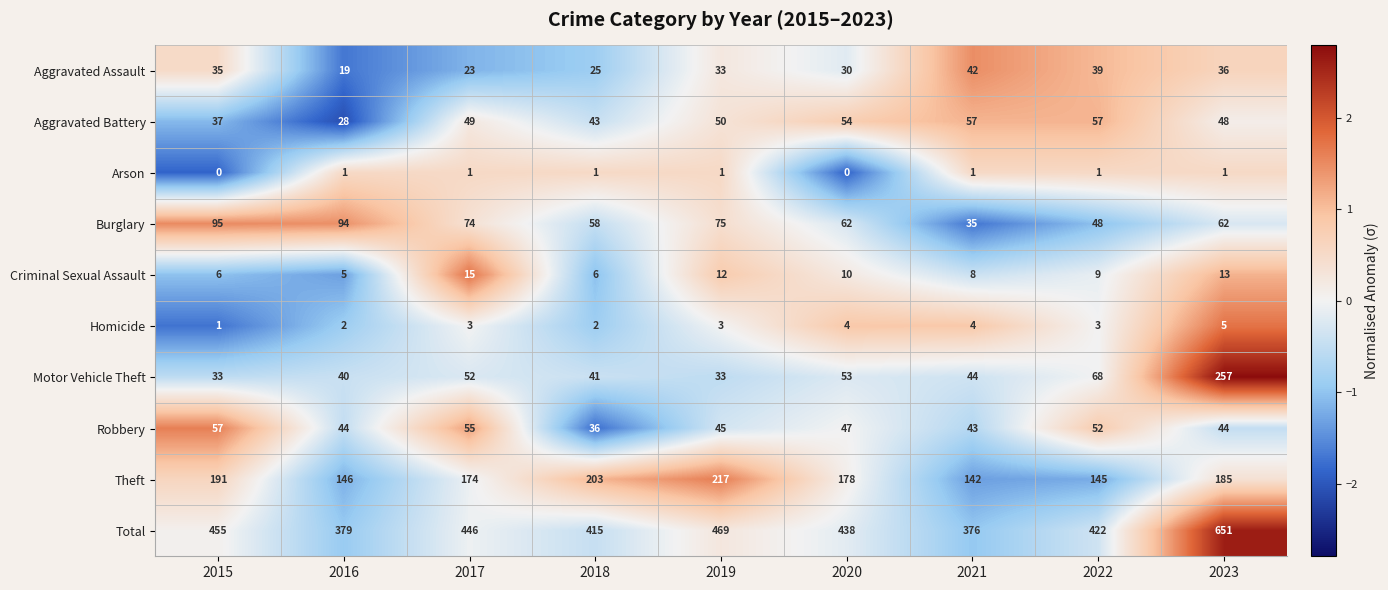

Count the Arson values in the range 1 to 2.

7